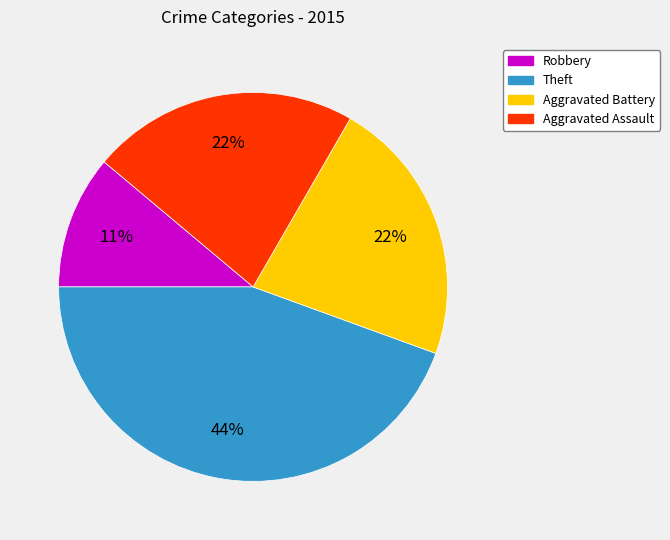

Approximately how many times larger is the value at Aggravated Battery compared to Robbery?

2.0